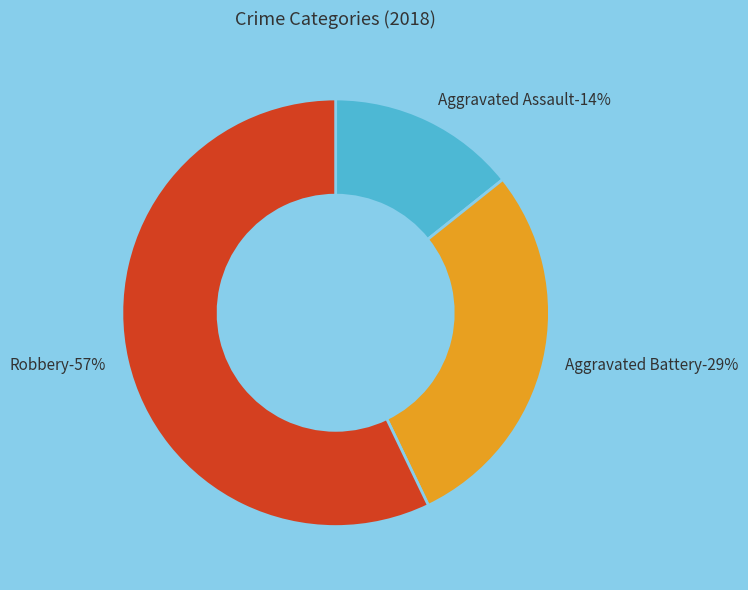

What is the largest slice in the pie chart?

Robbery